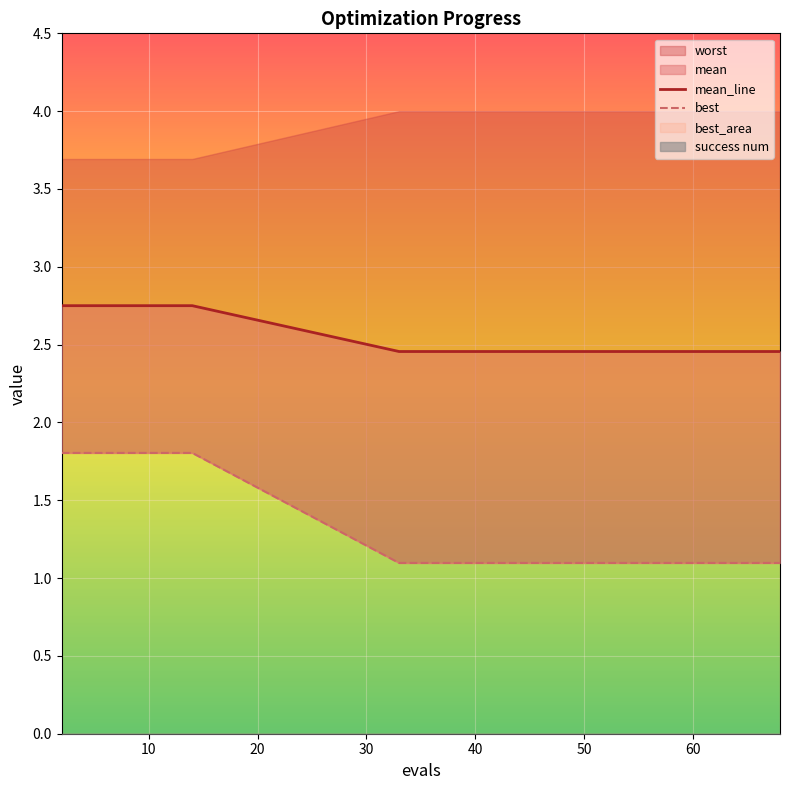

What is the difference between the maximum and minimum values in the mean_line series?

0.3